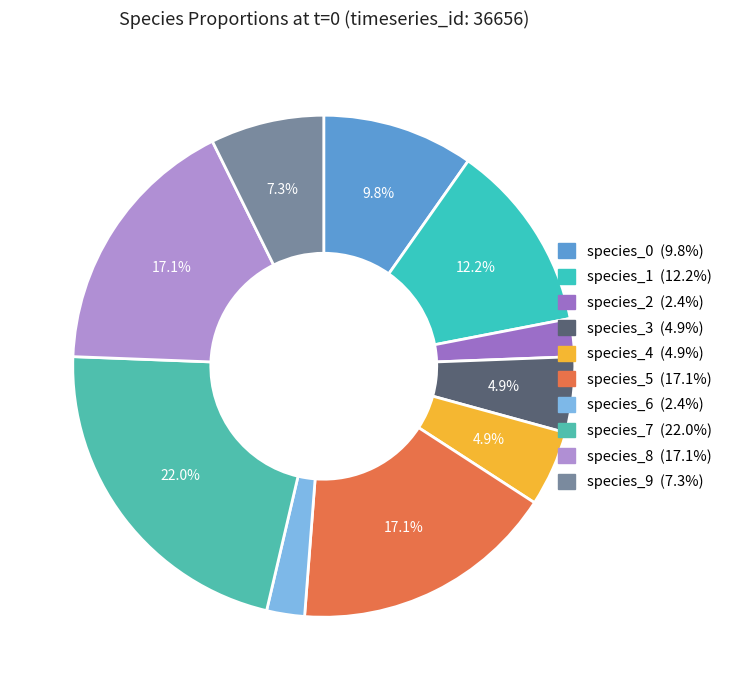

Is the sum of species_4 and species_0 greater than half?

No